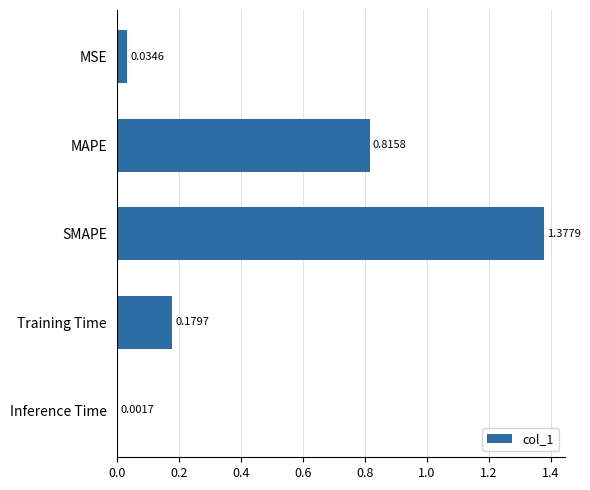

At which category does the chart reach its peak across all series?

SMAPE